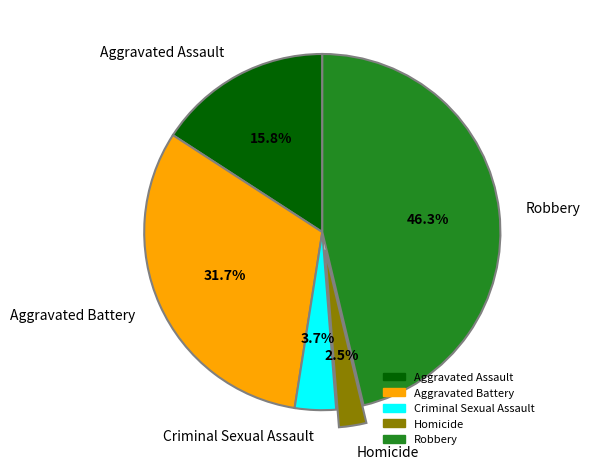

To the nearest percent, what is the average slice percentage?

20%